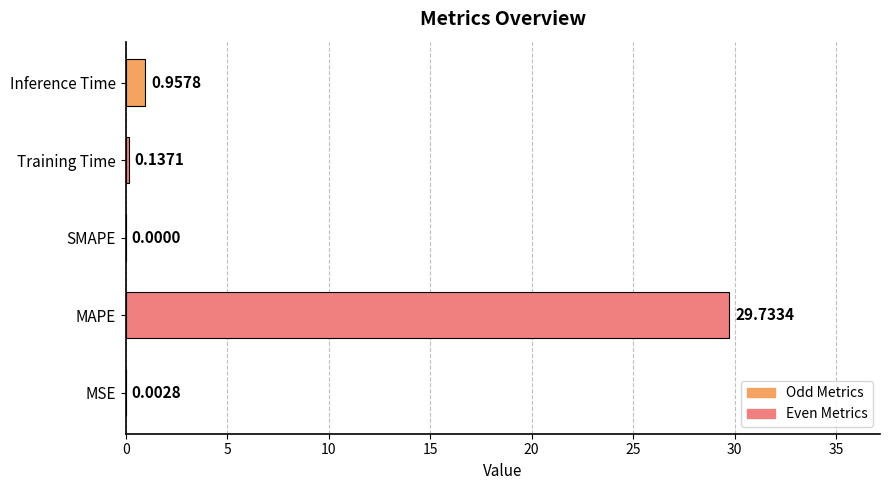

What is the maximum value shown in the chart?

29.7